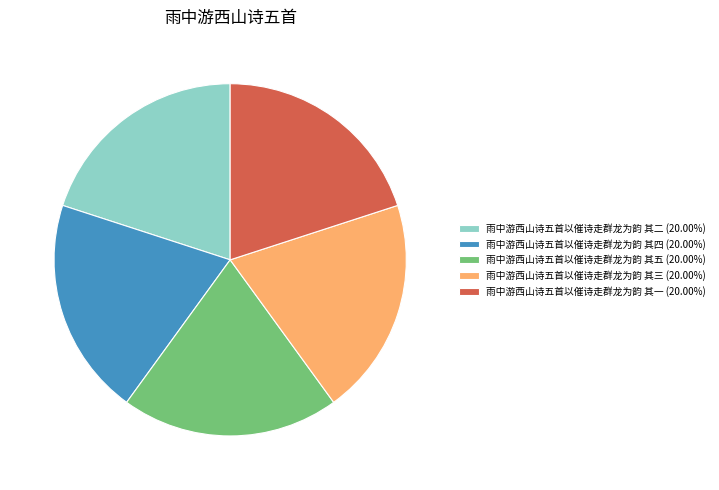

Is the sum of 雨中游西山诗五首以催诗走群龙为韵 其三 (20.00%) and 雨中游西山诗五首以催诗走群龙为韵 其五 (20.00%) greater than half?

No